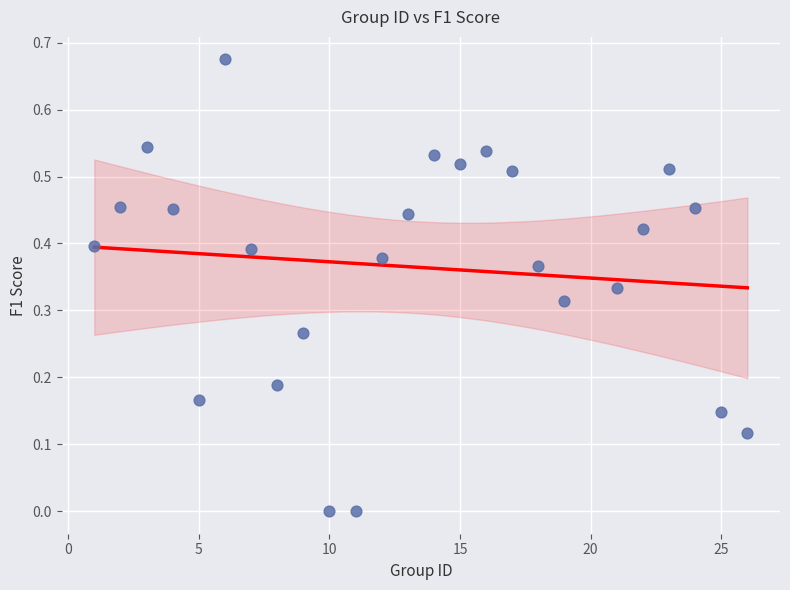

What is the range of X values (max minus min)?

25.0